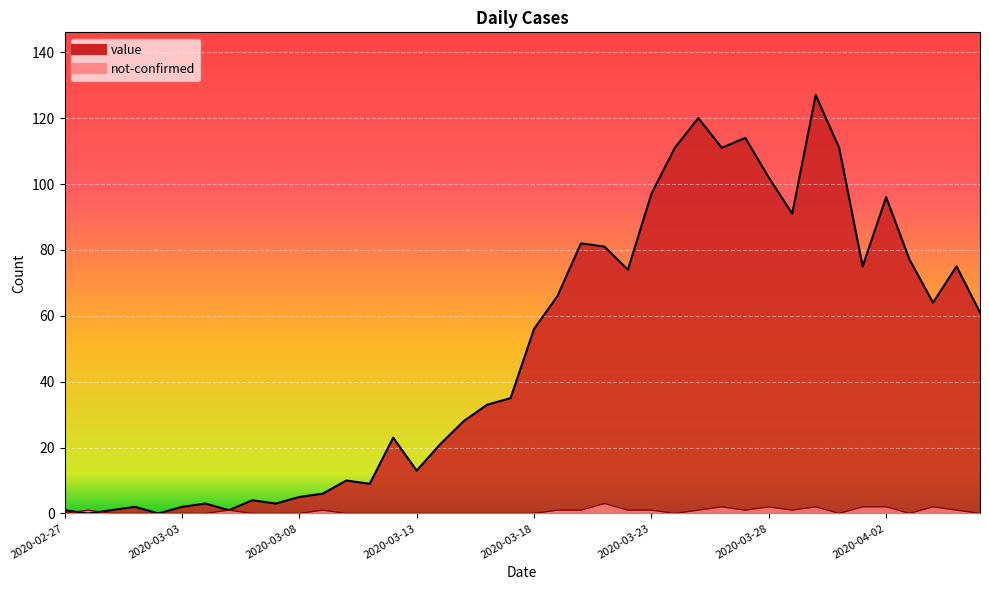

At 2020-03-26, list the series in order from largest to smallest.

value, not-confirmed